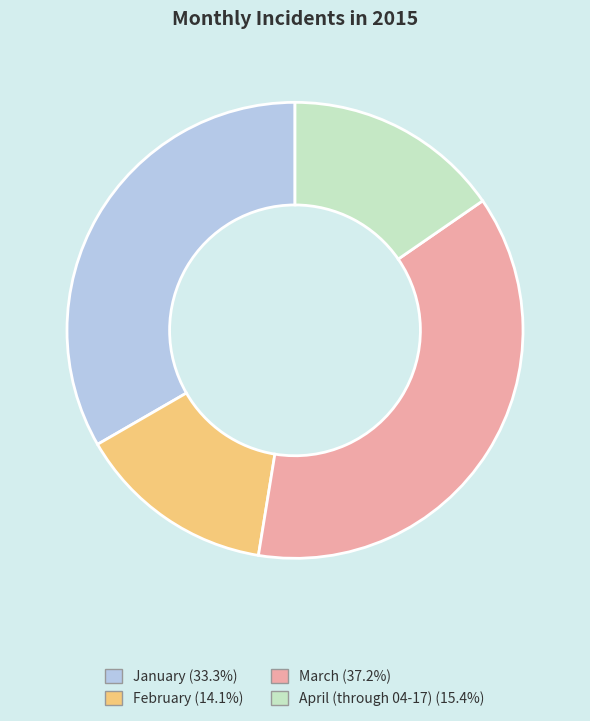

Does any single category account for the majority?

No